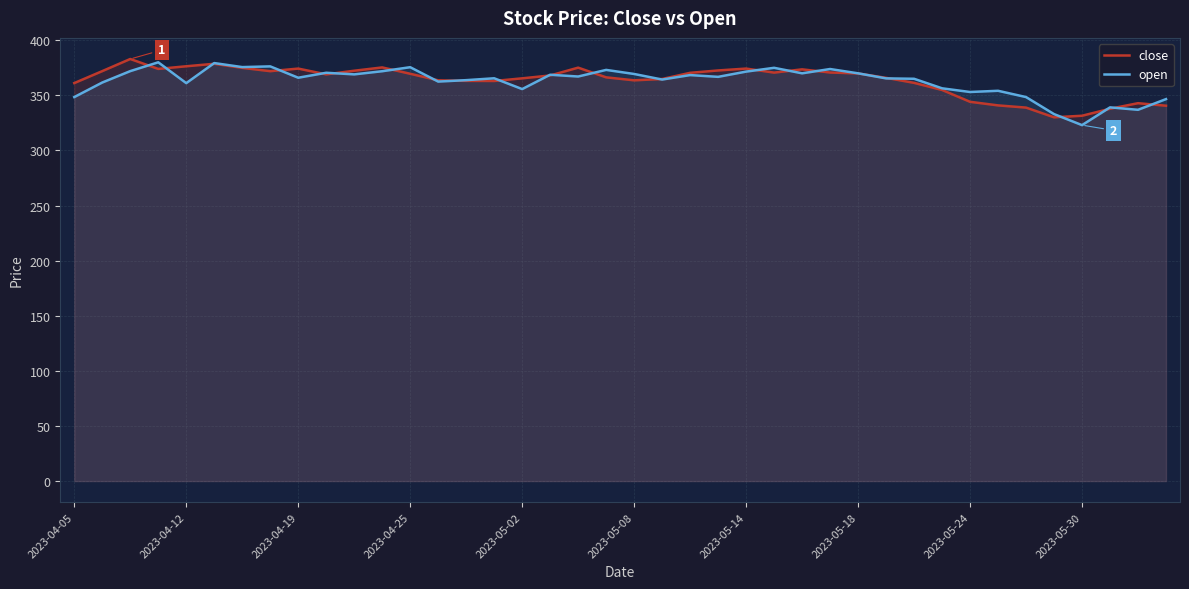

Between 19 and 26, which series saw the biggest shift?

close